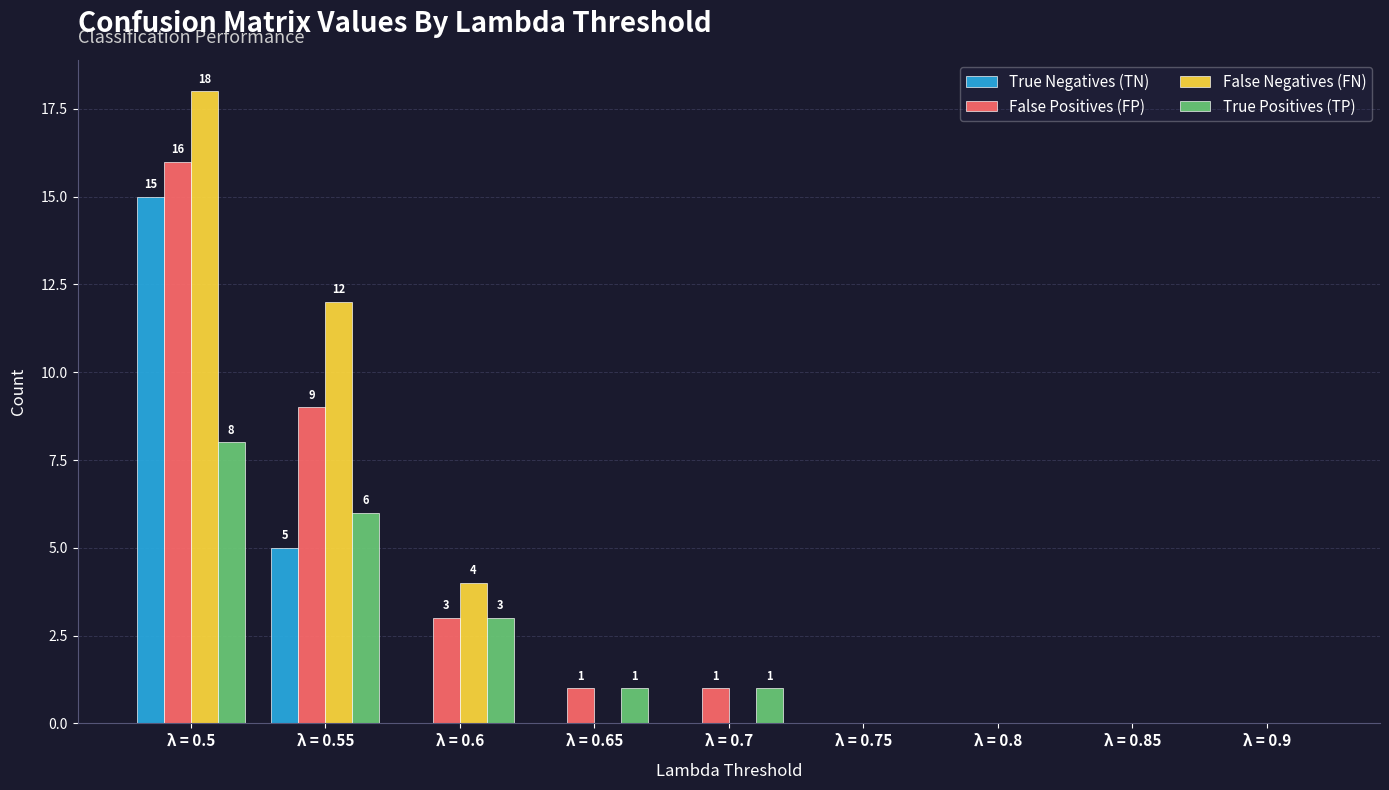

Reading left to right, list all the values displayed in this chart.

True Negatives (TN): λ = 0.5=15	λ = 0.55=5	λ = 0.6=0	λ = 0.65=0	λ = 0.7=0	λ = 0.75=0	λ = 0.8=0	λ = 0.85=0	λ = 0.9=0
False Positives (FP): λ = 0.5=16	λ = 0.55=9	λ = 0.6=3	λ = 0.65=1	λ = 0.7=1	λ = 0.75=0	λ = 0.8=0	λ = 0.85=0	λ = 0.9=0
False Negatives (FN): λ = 0.5=18	λ = 0.55=12	λ = 0.6=4	λ = 0.65=0	λ = 0.7=0	λ = 0.75=0	λ = 0.8=0	λ = 0.85=0	λ = 0.9=0
True Positives (TP): λ = 0.5=8	λ = 0.55=6	λ = 0.6=3	λ = 0.65=1	λ = 0.7=1	λ = 0.75=0	λ = 0.8=0	λ = 0.85=0	λ = 0.9=0